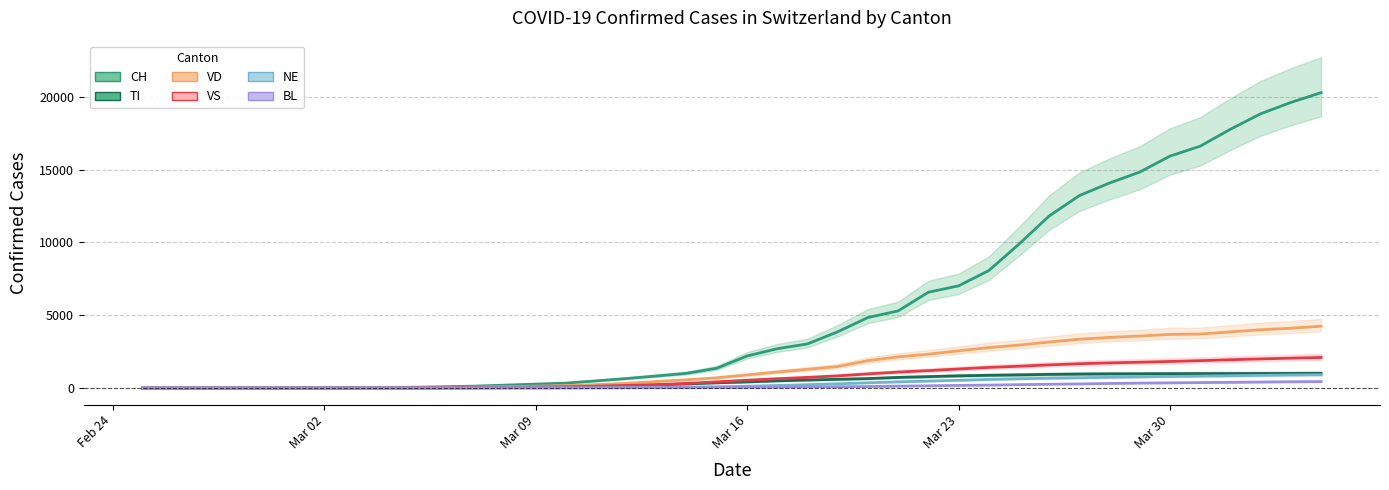

How many data points does each series have?

40